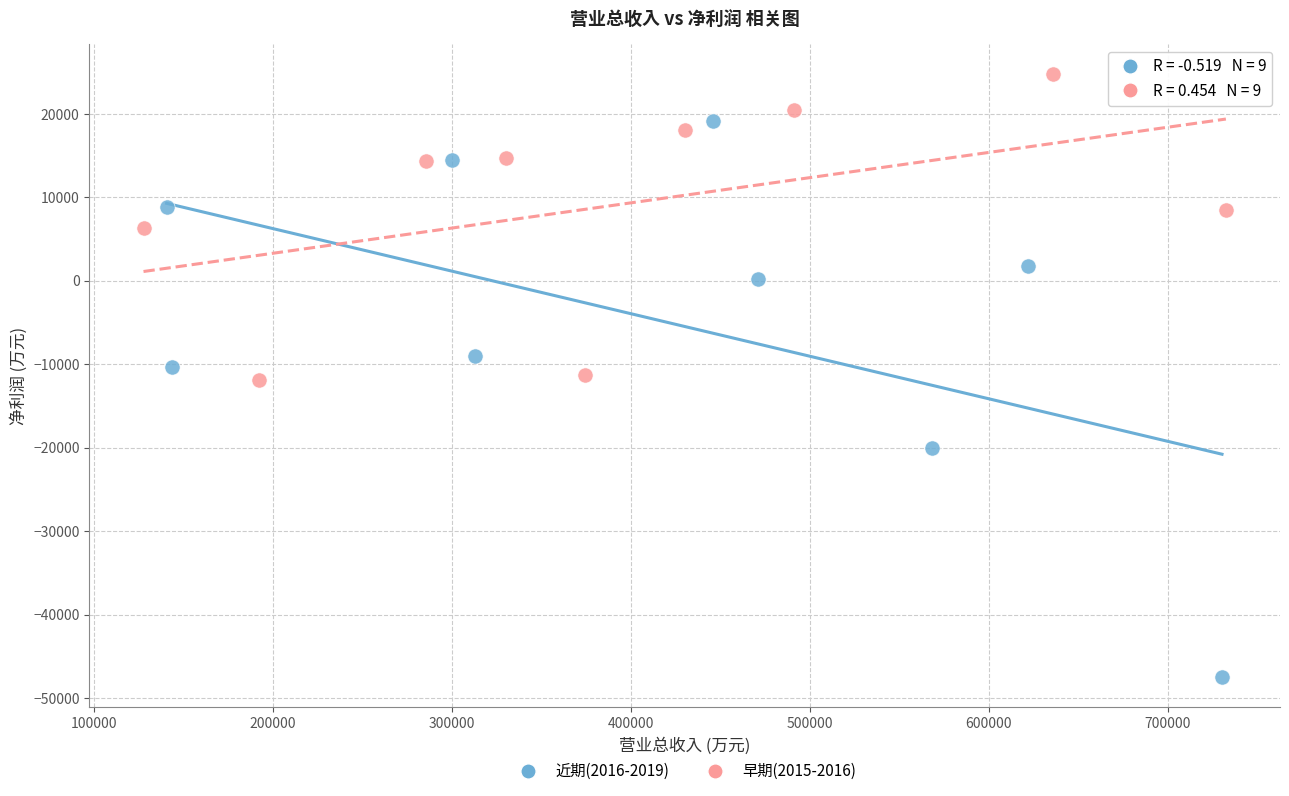

Which series reaches the minimum Y coordinate?

近期(2016-2019)